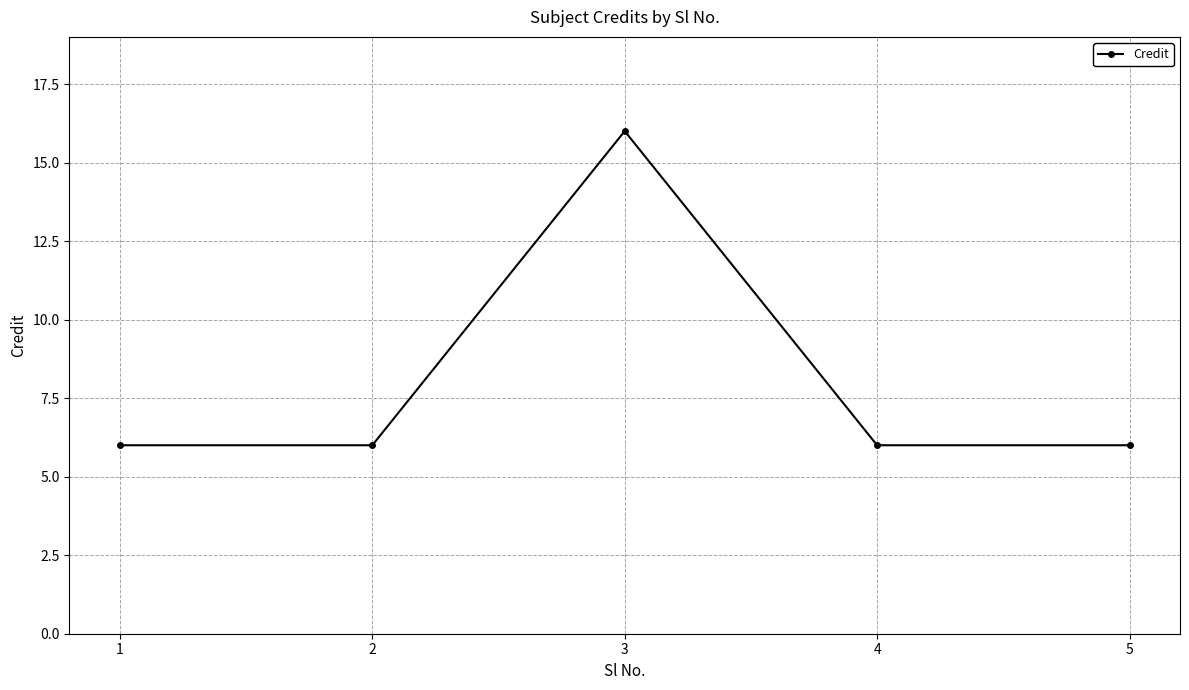

The chart shows a value of 10 at 2. True or false?

False